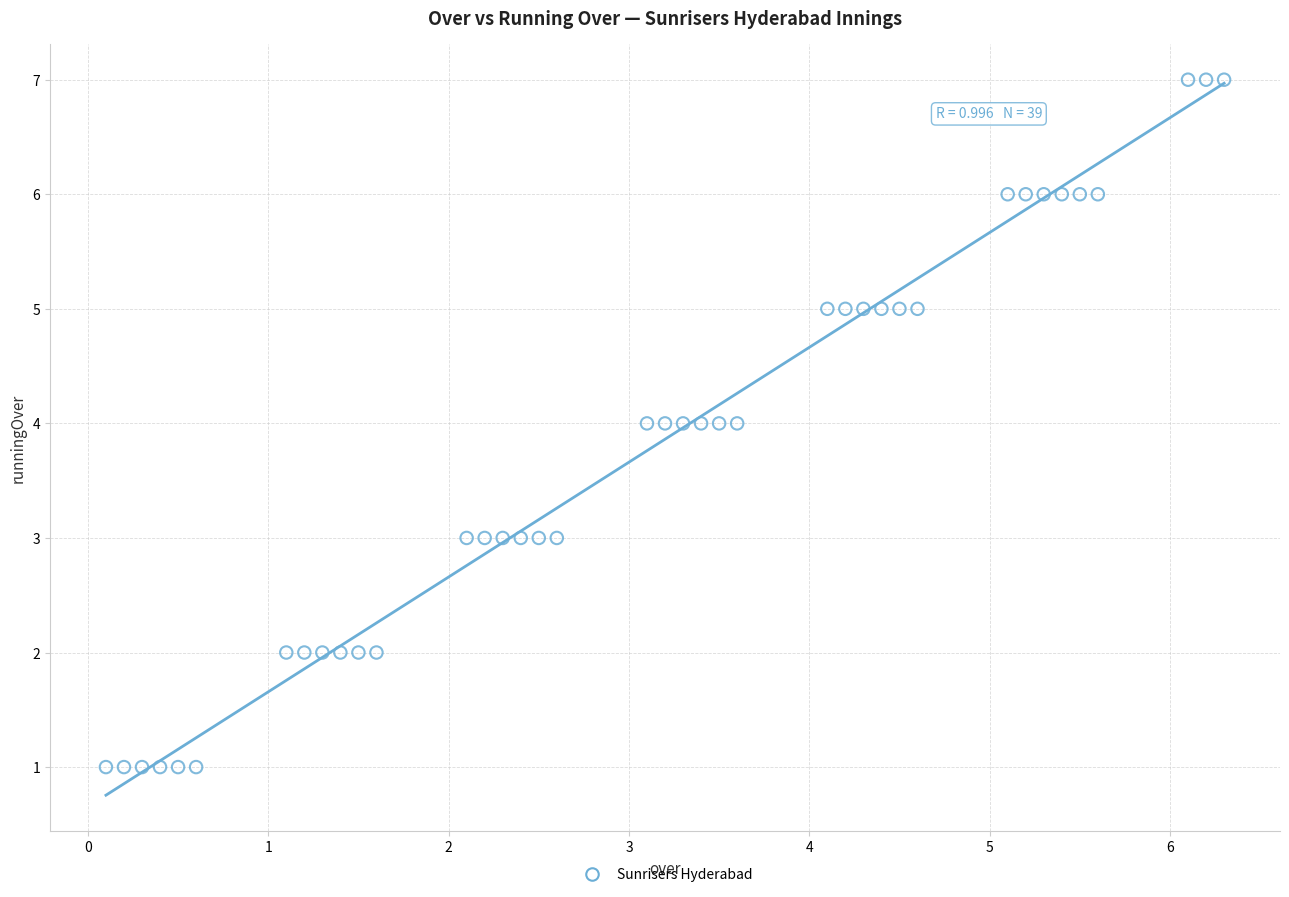

What is the range of Y values (max minus min)?

6